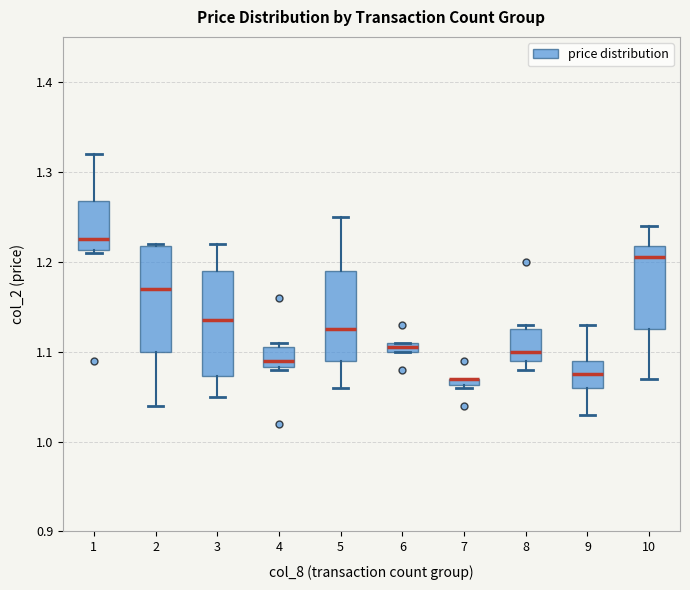

Where is the lower edge of the box at x = 5 on the y-axis? The values are not printed on the chart, so give them approximately, as read against the axis.

1.09